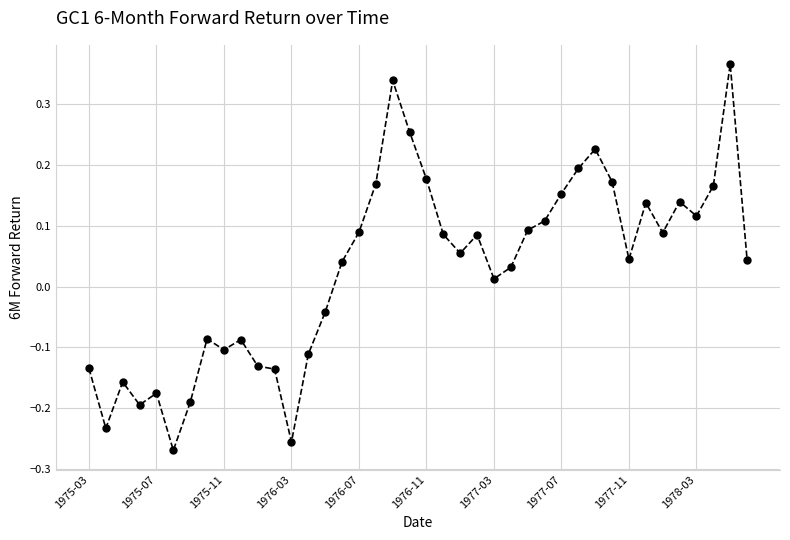

True or false: the data has more than 1 interior local peaks.

True